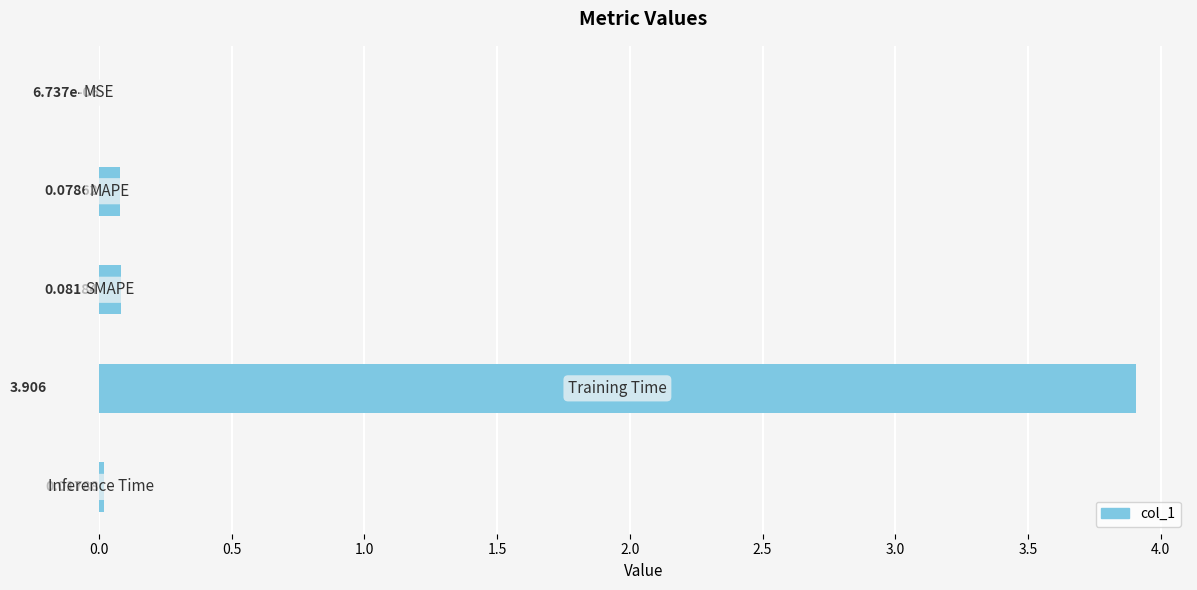

Reading left to right, list all the values displayed in this chart.

0.0	0.1	0.1	3.9	0.0